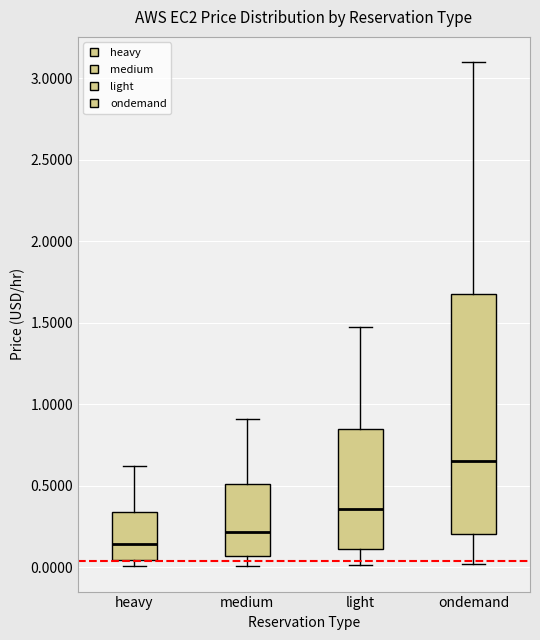

Where is the lower edge of the box for medium on the y-axis? The values are not printed on the chart, so give them approximately, as read against the axis.

0.05